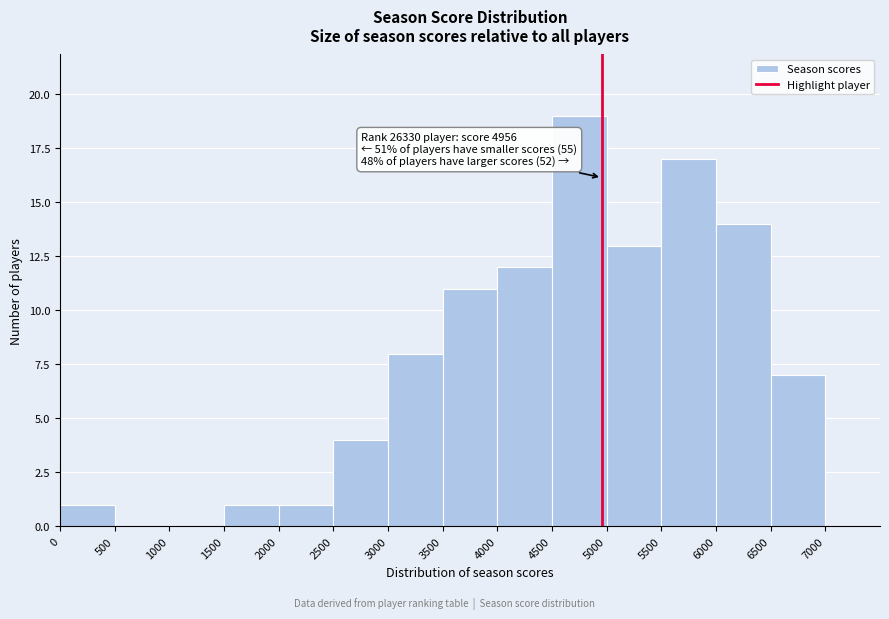

Over which range of the x-axis is the bar tallest?

4500 to 5000